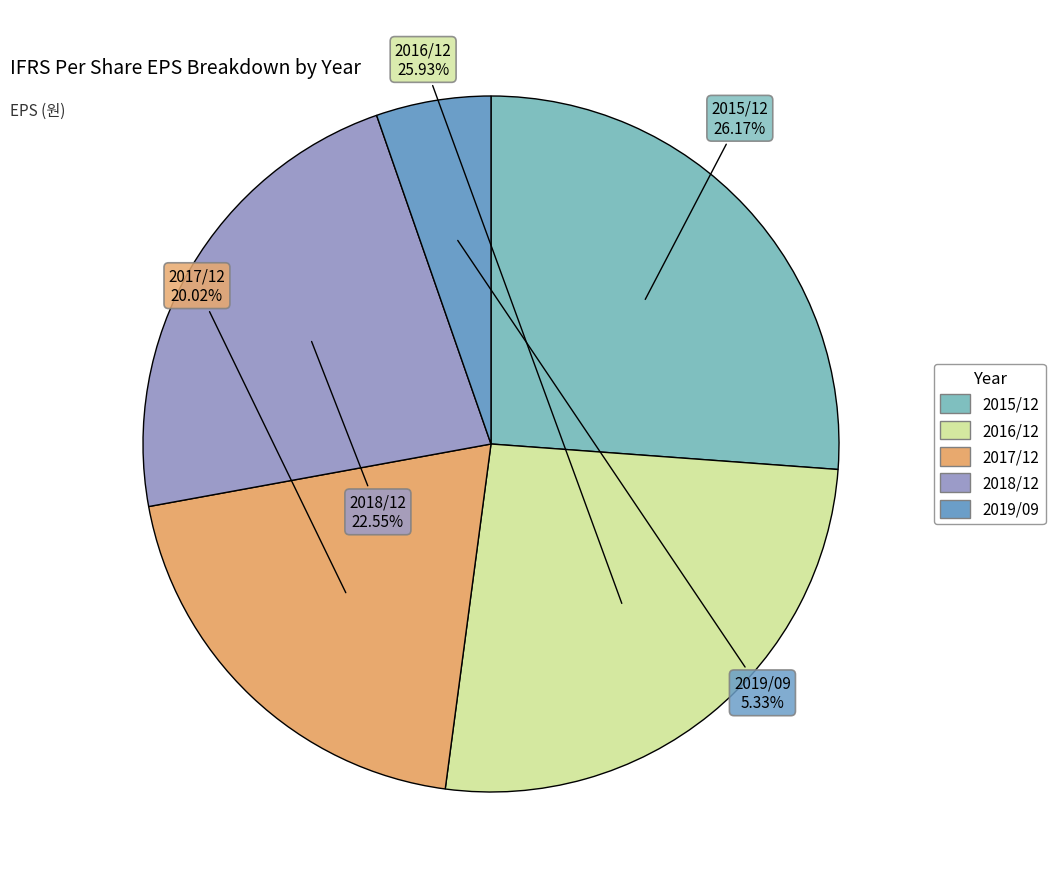

Which slice is the smallest?

2019/09